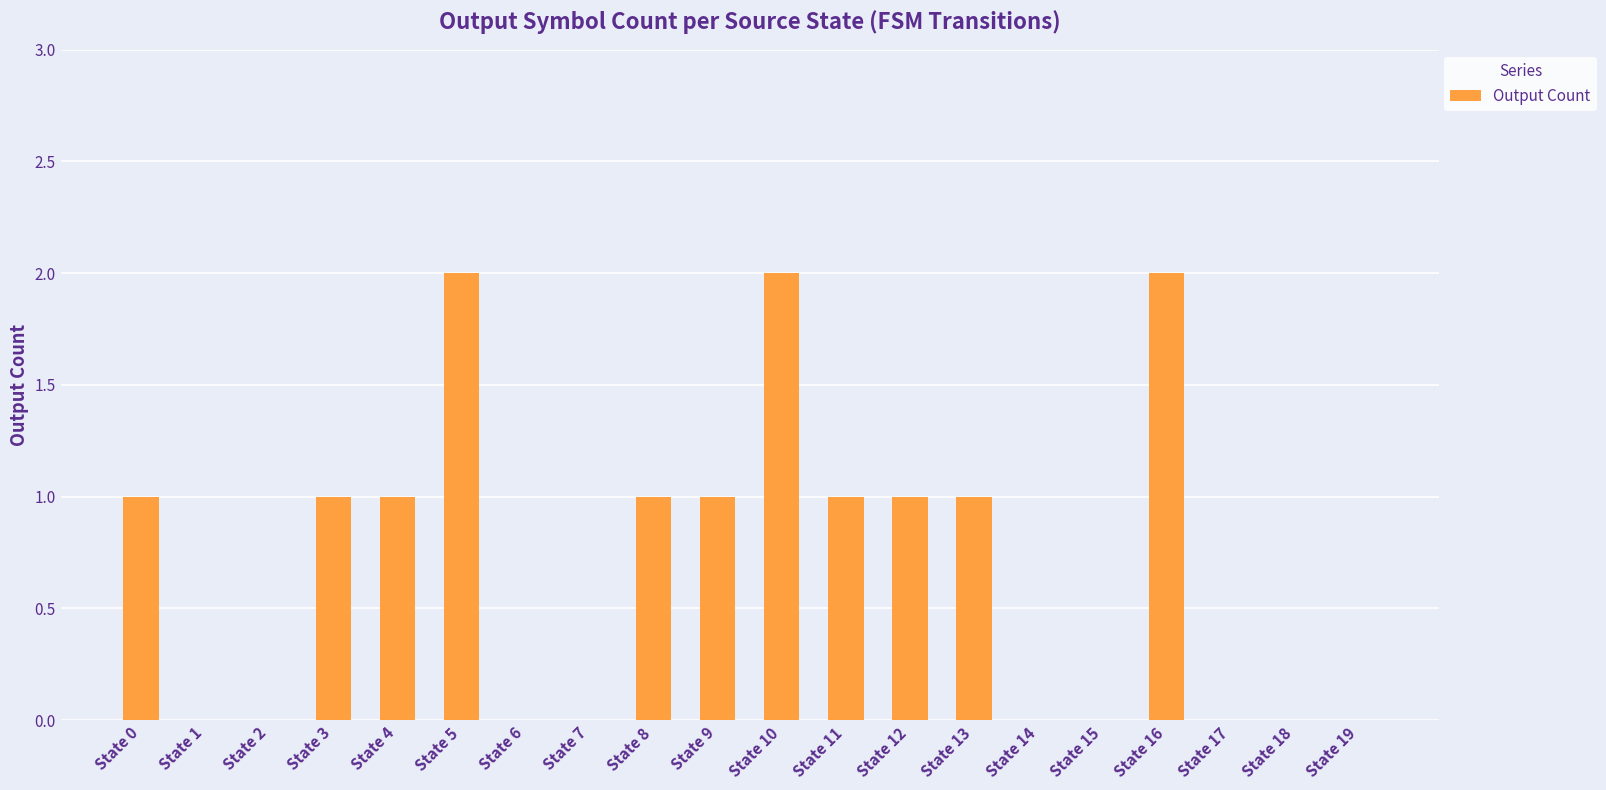

The value at State 13 is 2. True or false?

False